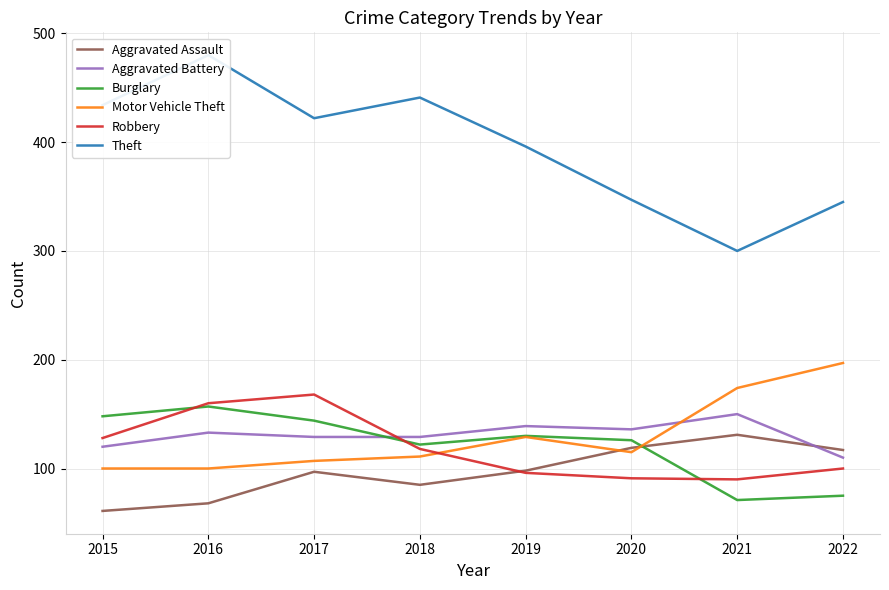

Where is the first local minimum for Robbery?

2021